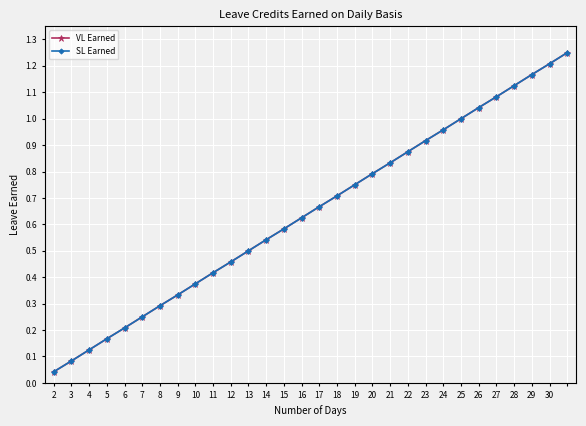

True or false: VL Earned and SL Earned intersect in this chart.

False